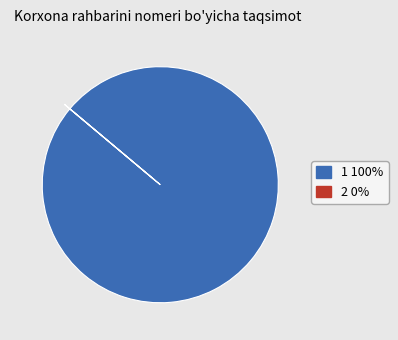

Is there any slice that represents more than half of the pie?

Yes